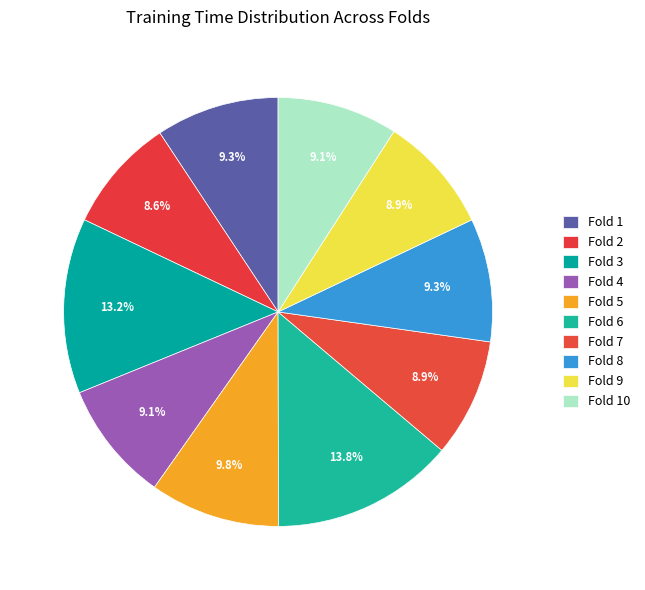

Which category has the biggest portion of the pie?

Fold 6